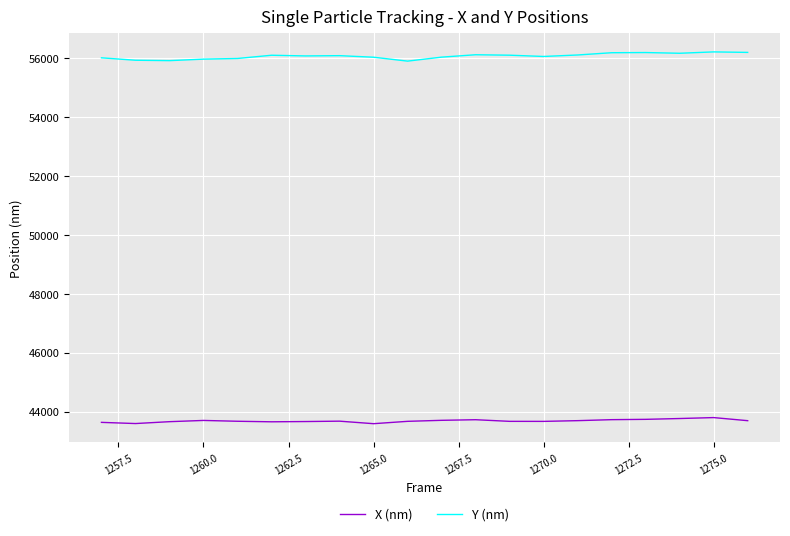

True or false: X (nm) and Y (nm) intersect in this chart.

False